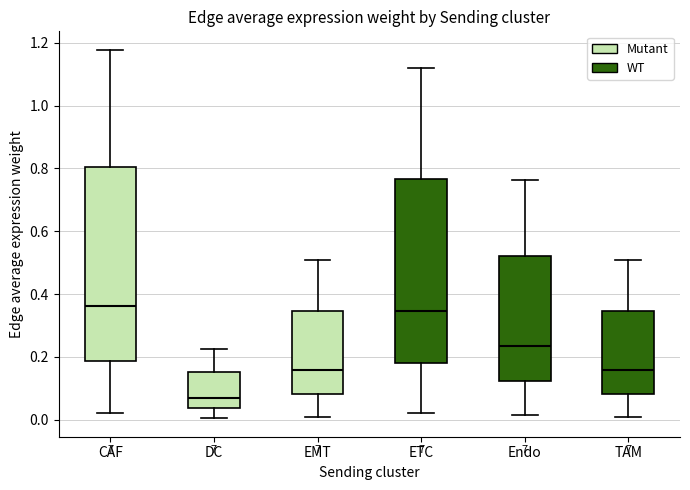

Which box has the lowest median line?

DC